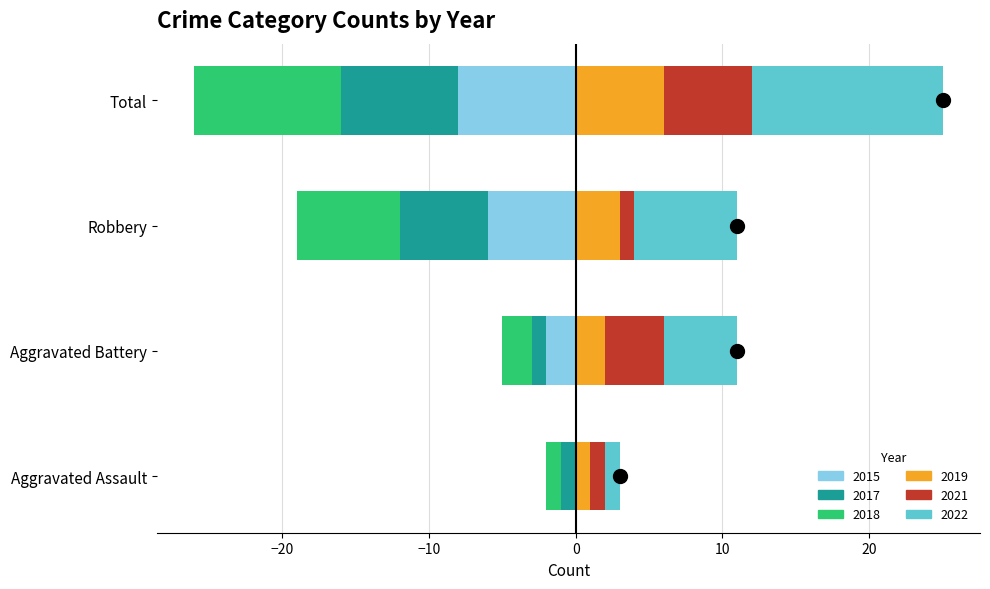

What is the minimum value shown in the chart?

-10